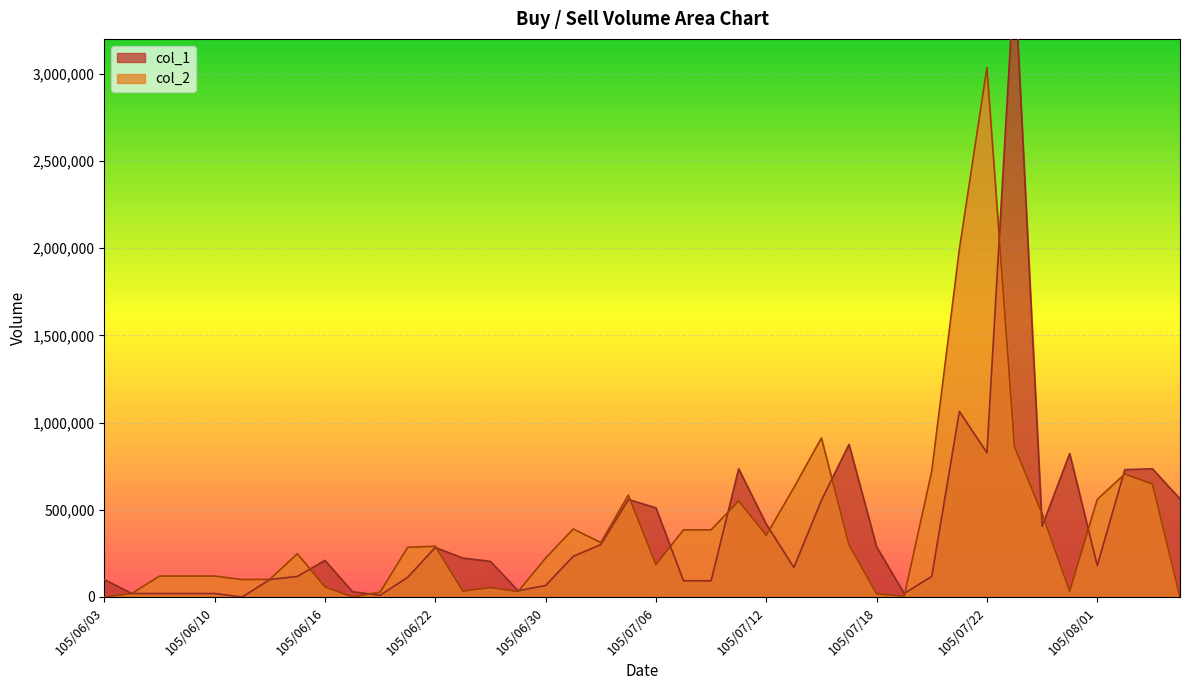

What is the difference between the maximum and second lowest values in the col_2 series?

3035000